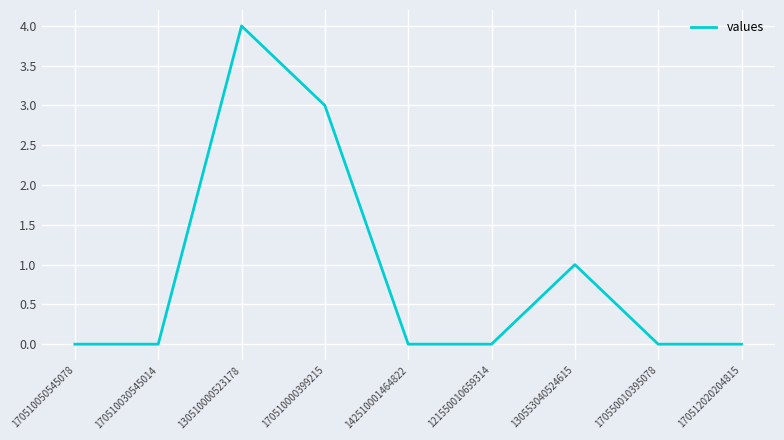

What is the change in value from 130510000523178 to 170512020204815?

-4